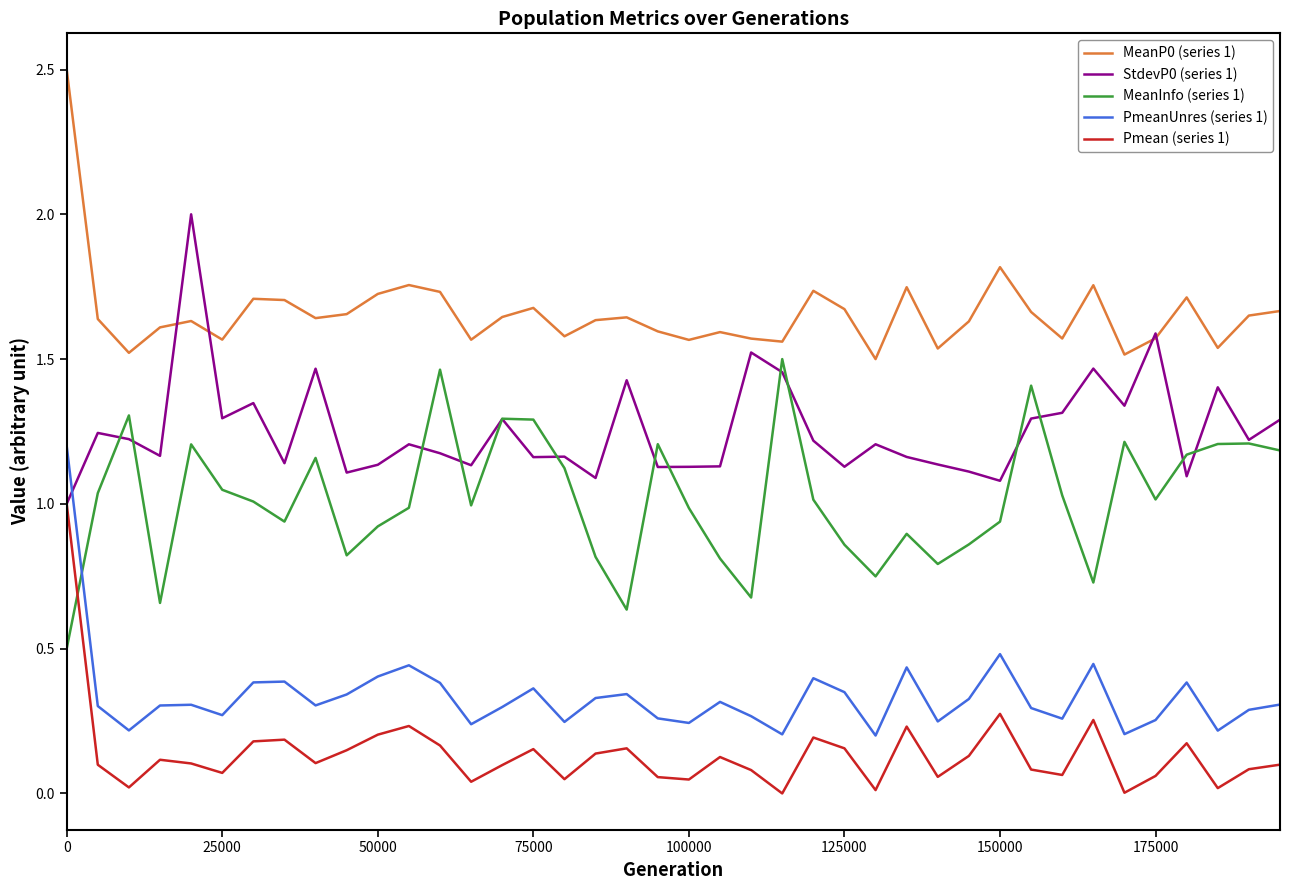

What is the sum of all Pmean (series 1) values?

5.5